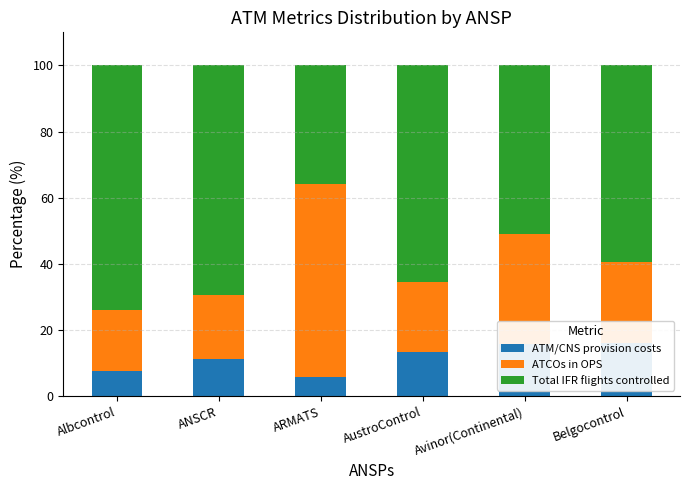

How many data points does each series have?

6